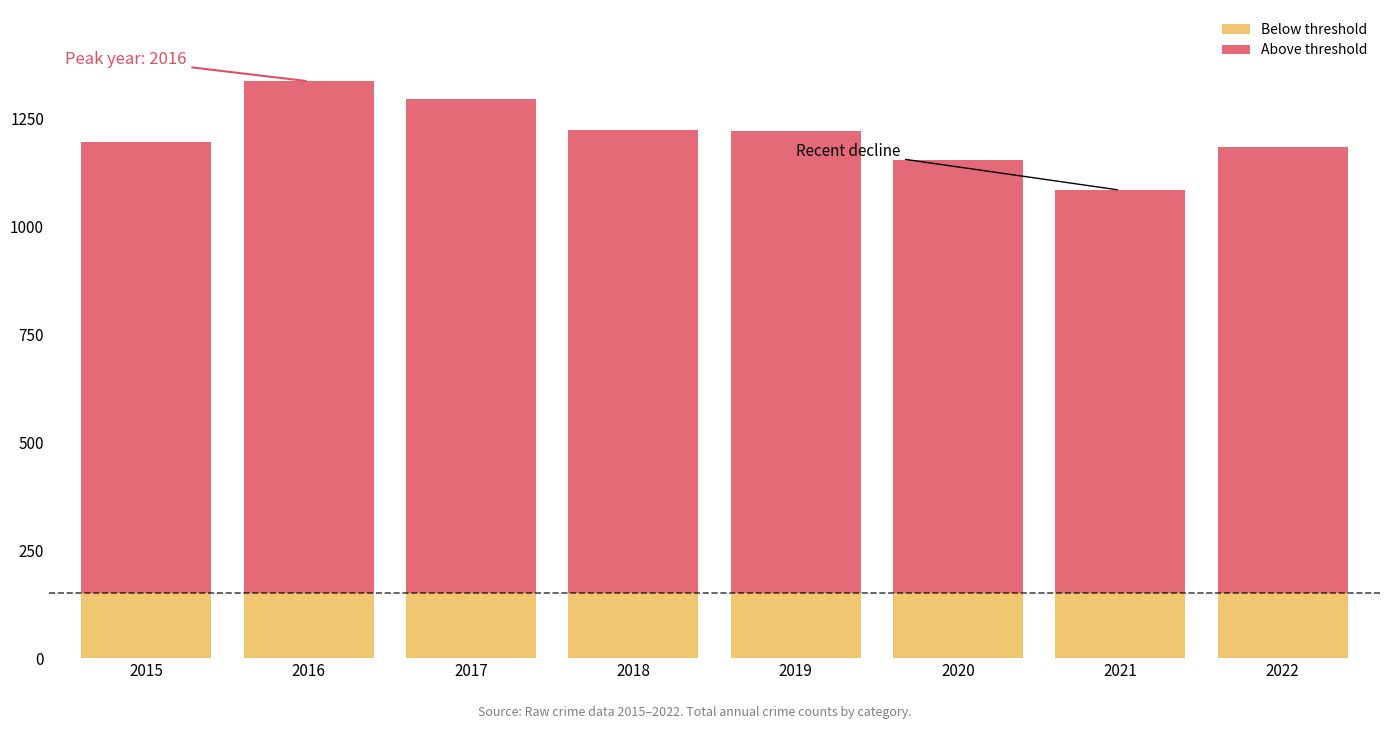

Reading left to right, transcribe the values for Below threshold.

150	150	150	150	150	150	150	150